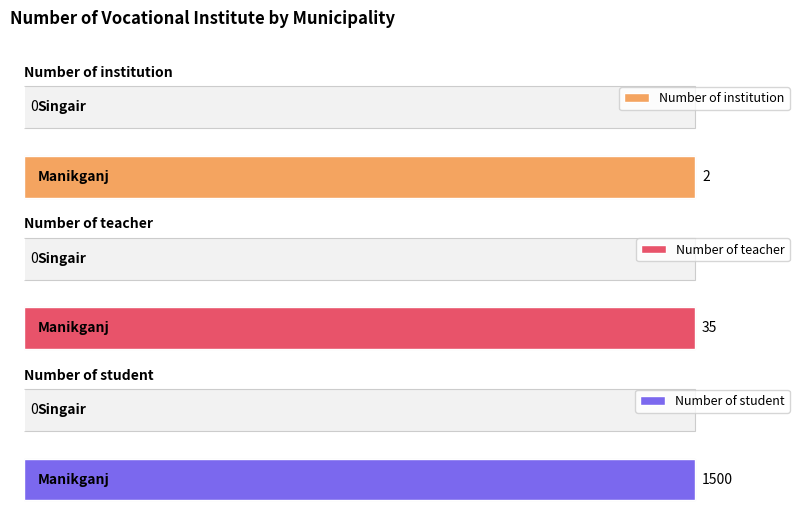

What is the average value of the Number of teacher series?

50